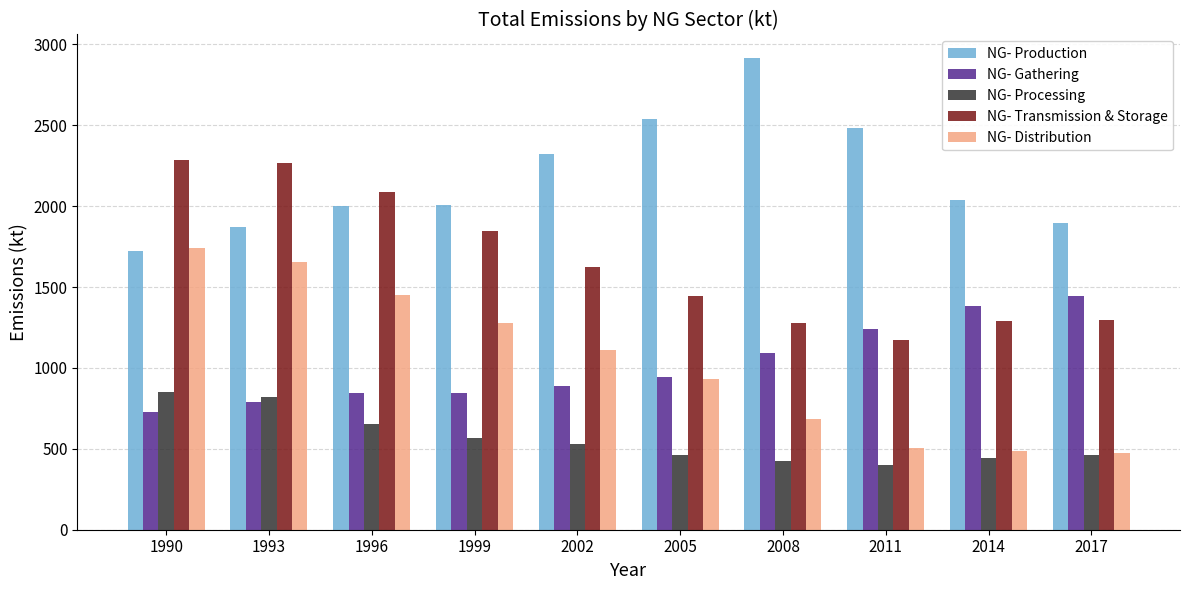

What is the maximum value shown in the chart?

2915.2